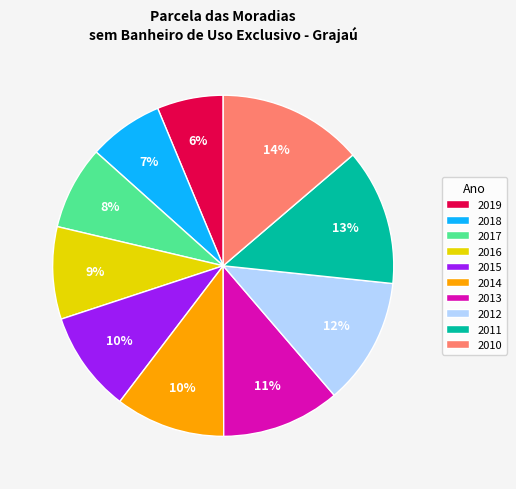

What is the smallest slice in the pie chart?

2019